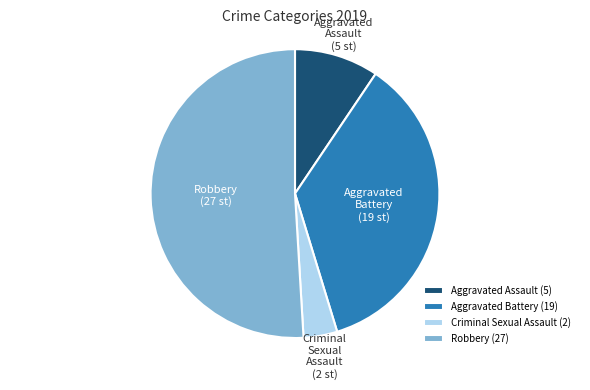

Is it true that Aggravated Battery (19) is 36% of the pie?

True